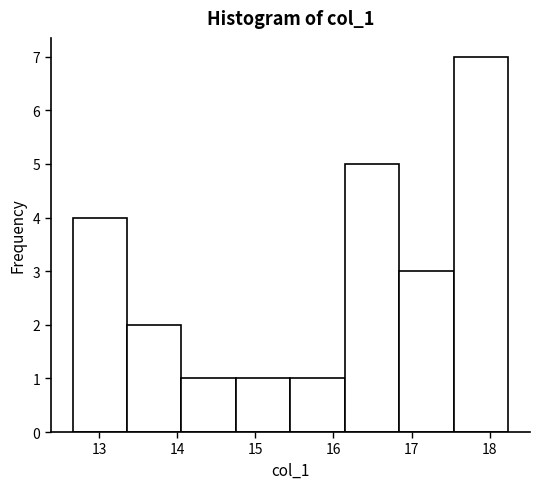

Reading left to right, transcribe this chart: for each bar, give the range it covers on the x-axis and its height. Neither the bar edges nor the heights are printed on the chart, so give them approximately, as read against the axes.

12.7 to 13.4: 4
13.4 to 14.1: 2
14.1 to 14.8: 1
14.8 to 15.4: 1
15.4 to 16.1: 1
16.1 to 16.8: 5
16.8 to 17.5: 3
17.5 to 18.2: 7